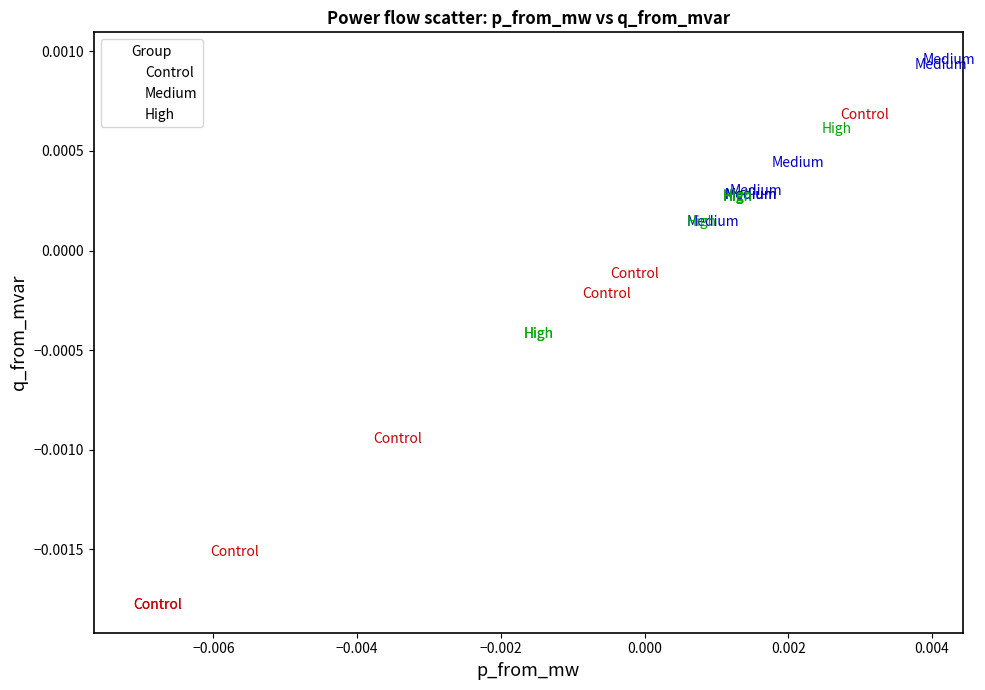

Which series reaches the maximum Y coordinate?

Medium